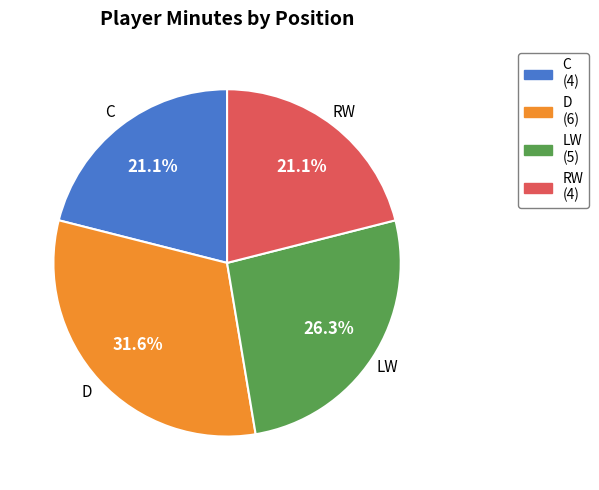

Does LW account for over 50% of the chart?

No